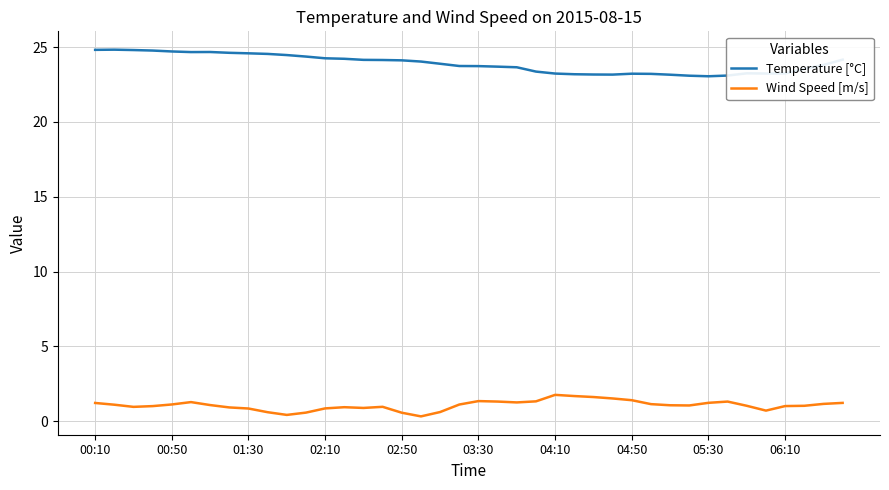

List the series in order of their overall mean, lowest first.

Wind Speed [m/s], Temperature [°C]